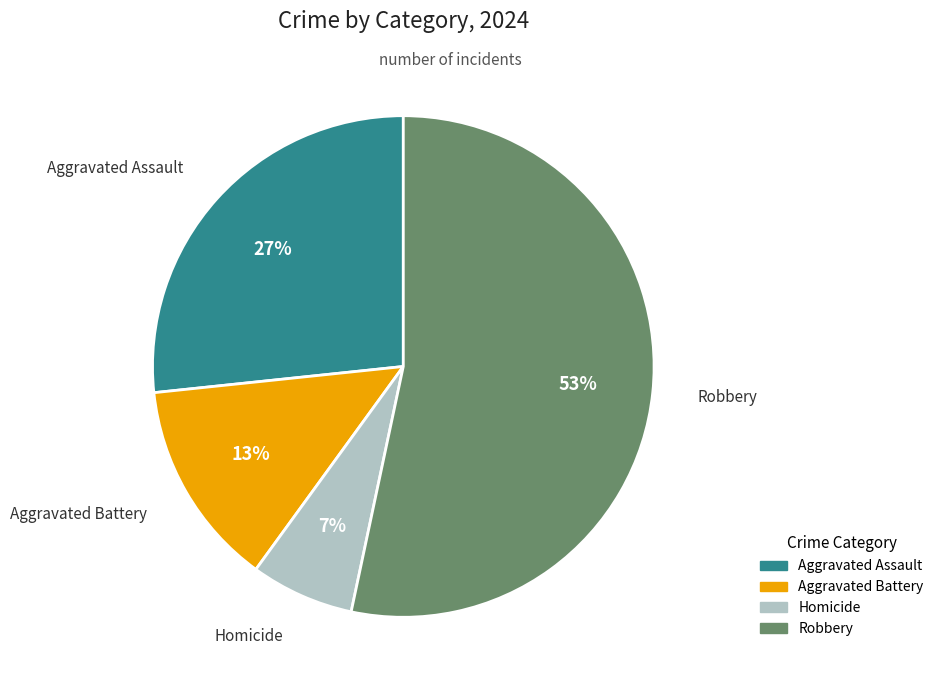

What is the ratio of the value at Homicide to the value at Aggravated Battery?

0.5